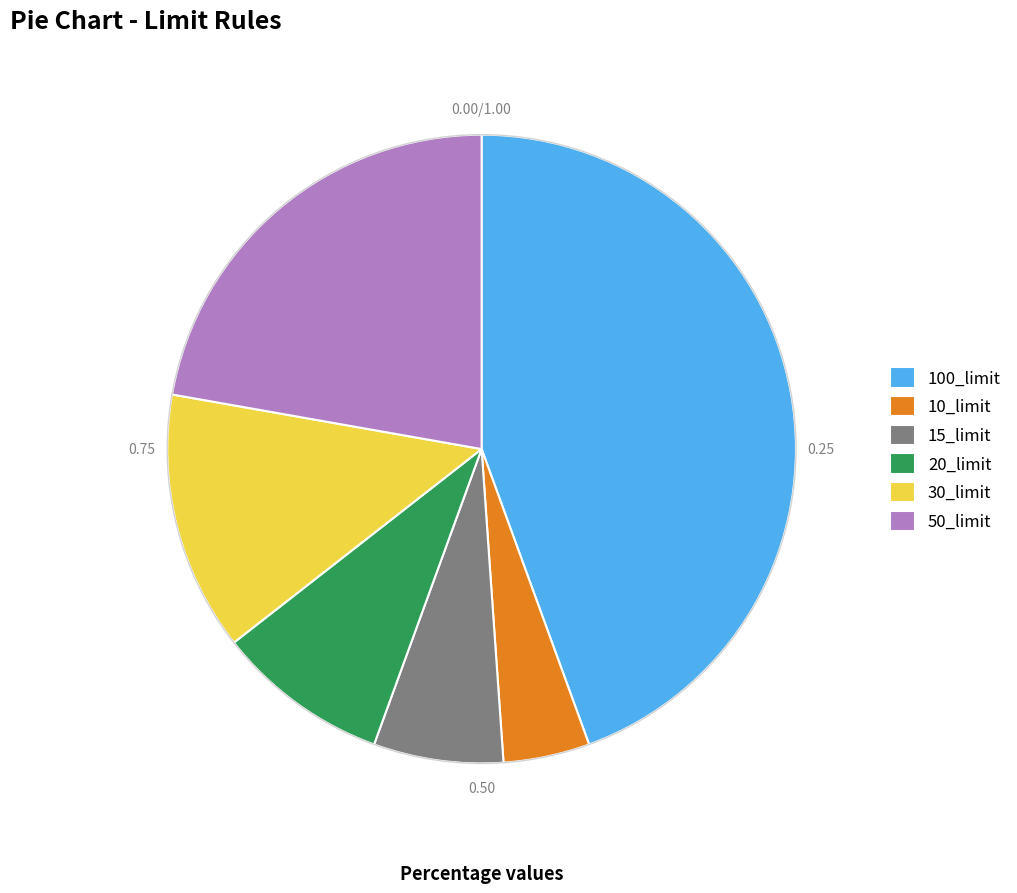

Is the sum of 15_limit and 20_limit greater than half?

No